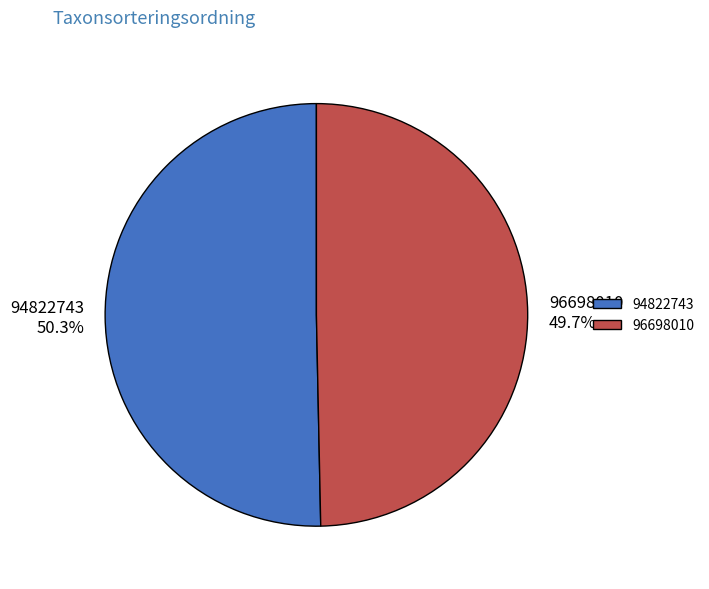

Which category has the smallest portion of the pie?

96698010